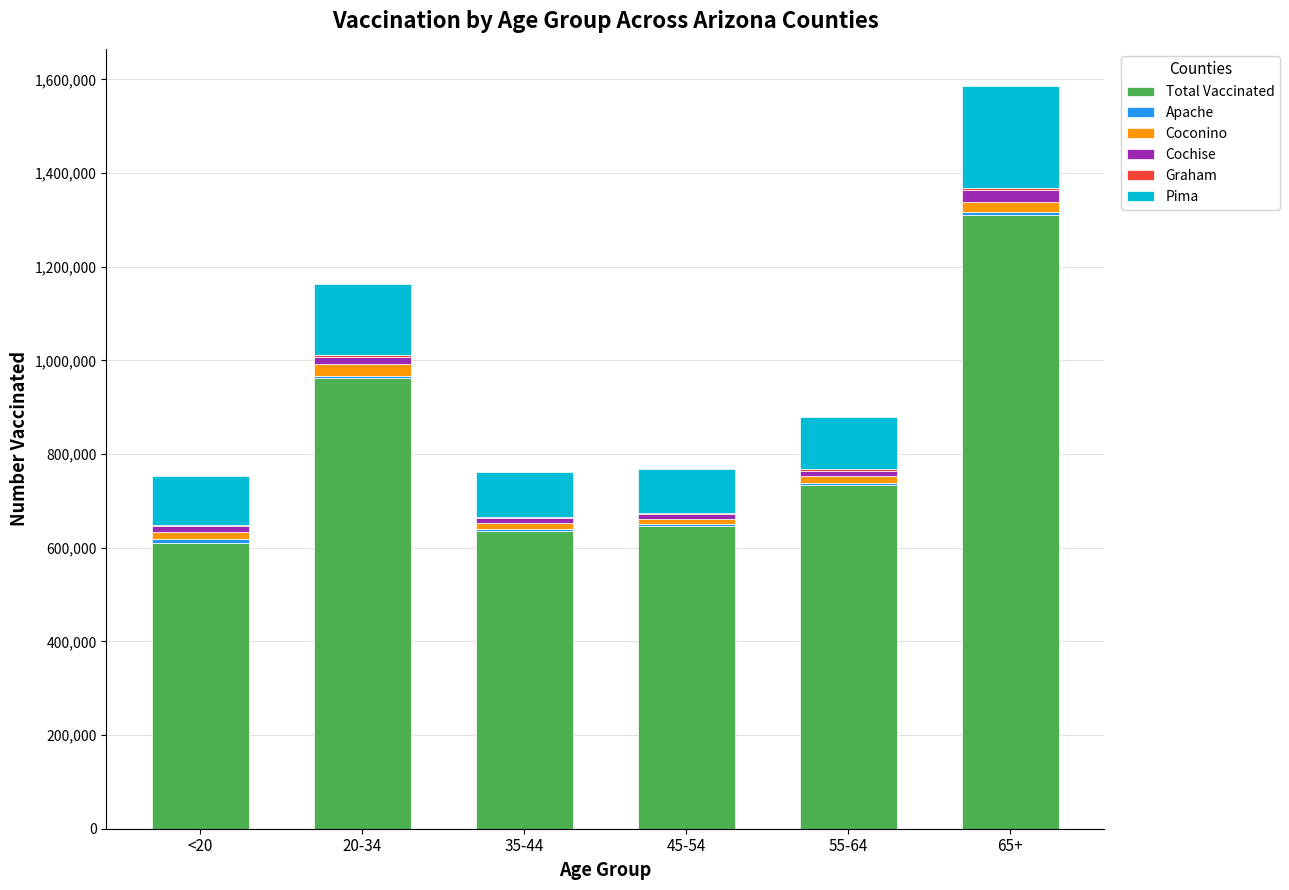

At which category is the sum across all series the highest?

65+